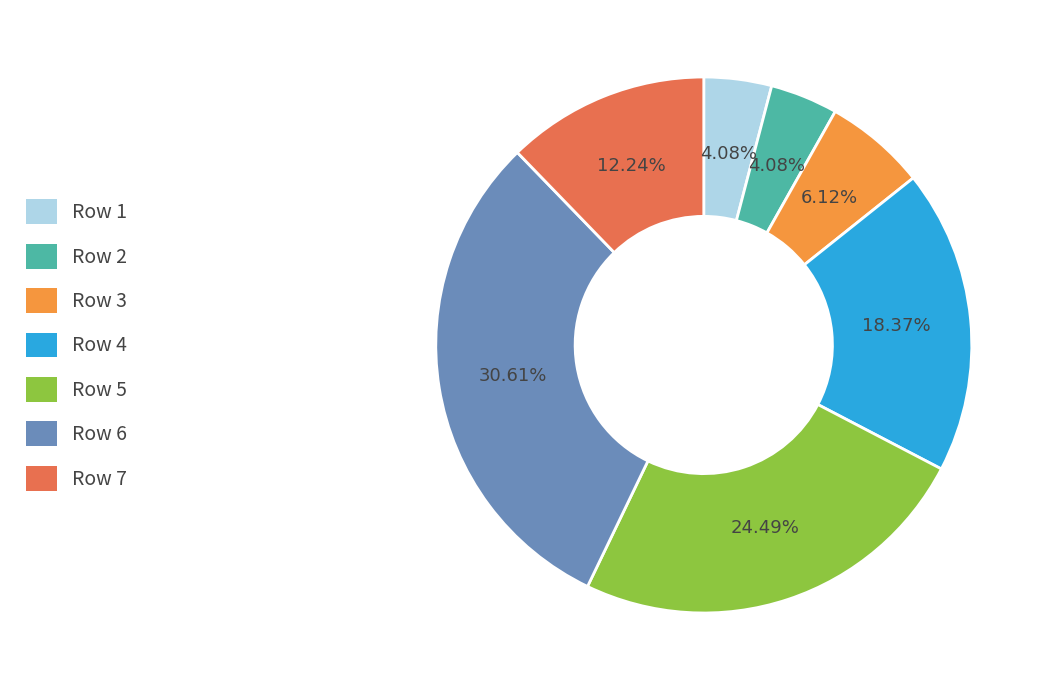

What is the ratio of the value at Row 5 to the value at Row 2?

6.0